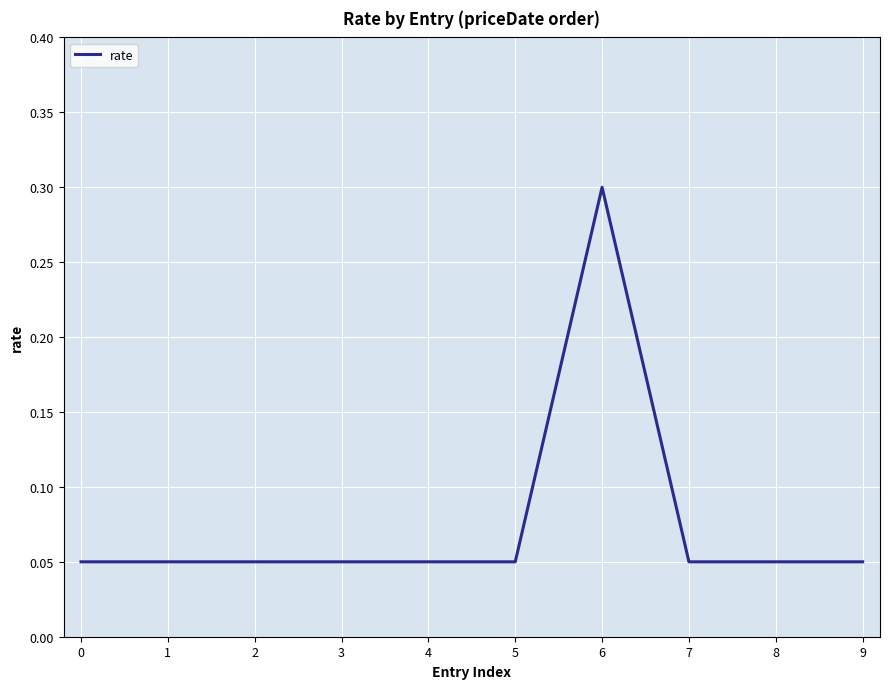

At which category does the chart reach its peak across all series?

6